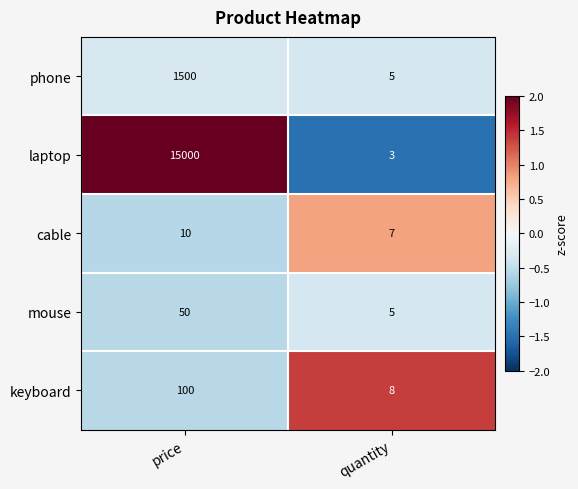

Read the keyboard value at price, to the nearest 5.

100